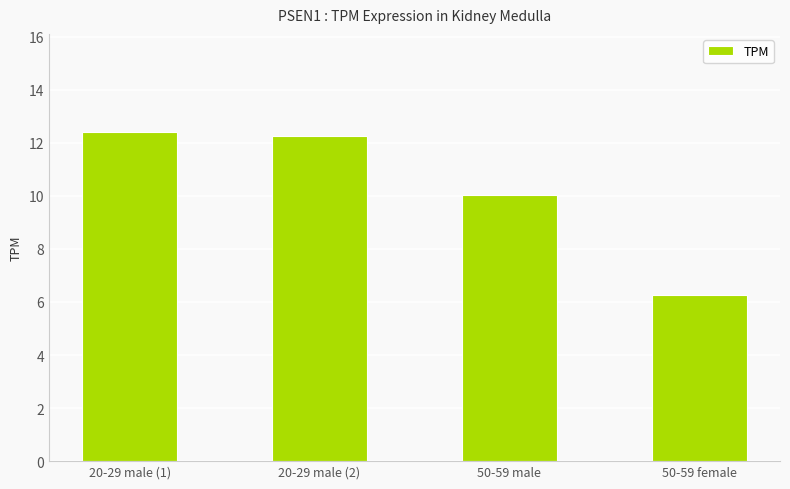

Where is the data nearest to the value 9?

50-59 male